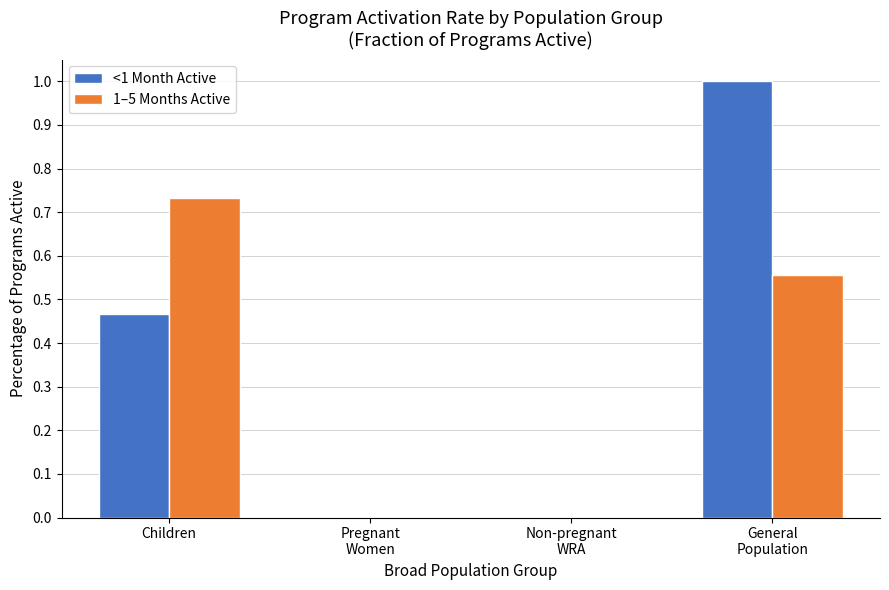

The value of <1 Month Active at Children is 0.7. True or false?

False